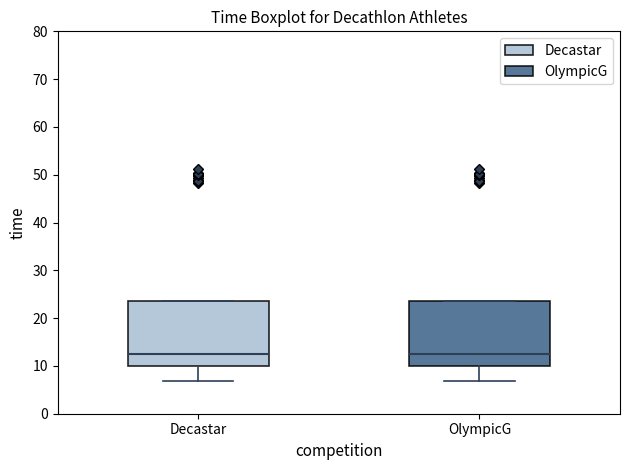

Where does the median line of the box for Decastar sit on the y-axis? The values are not printed on the chart, so give them approximately, as read against the axis.

13